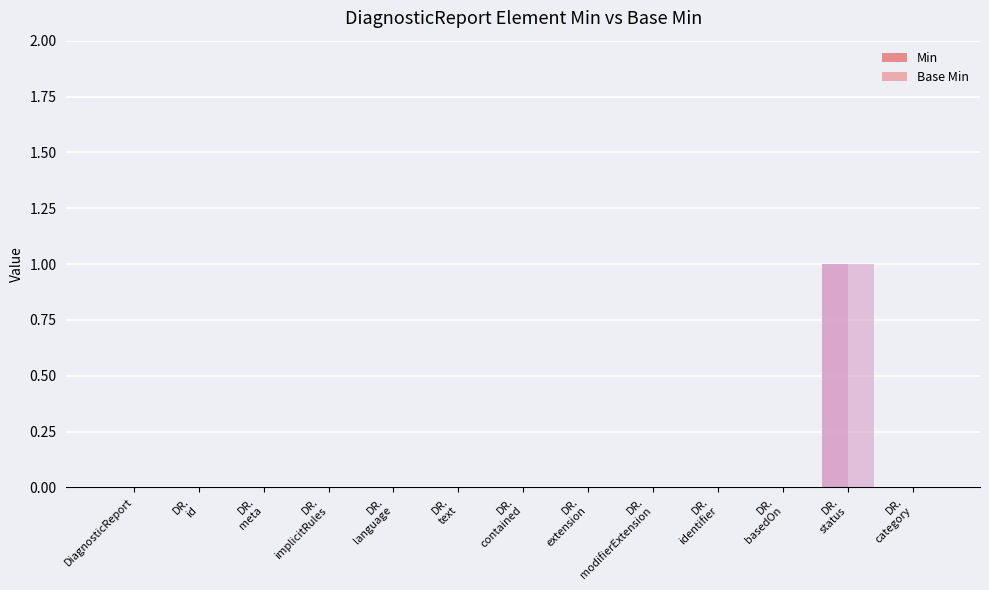

List the series in order of their peak value, highest first.

Min, Base Min